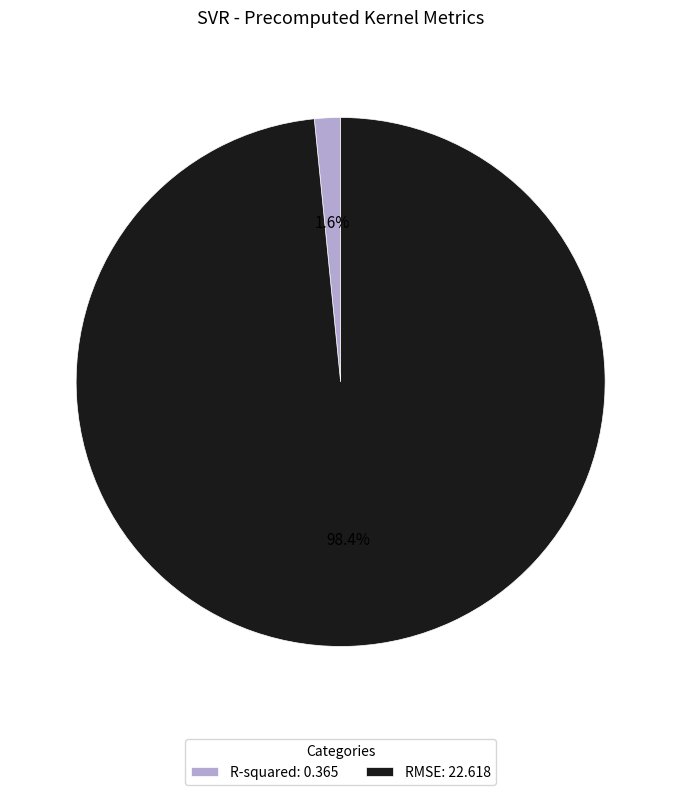

Does any single category account for the majority?

Yes